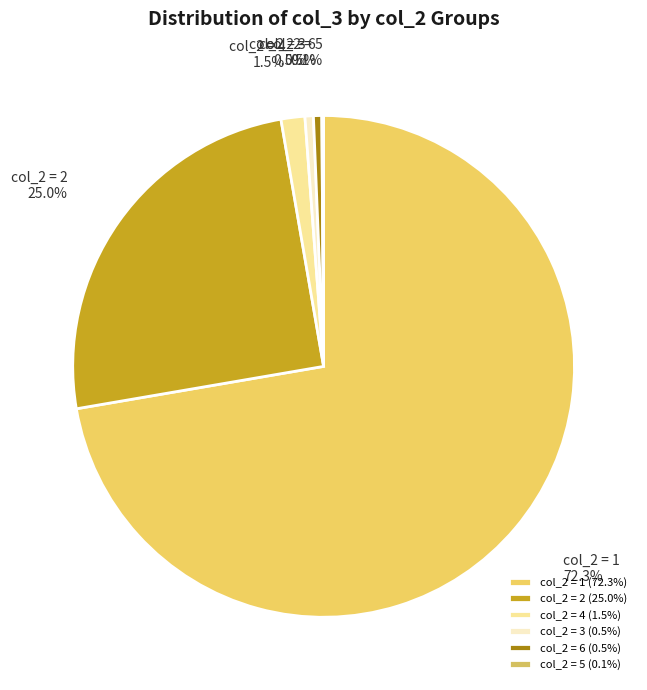

What percentage is NOT represented by col_2 = 4?

98.5%